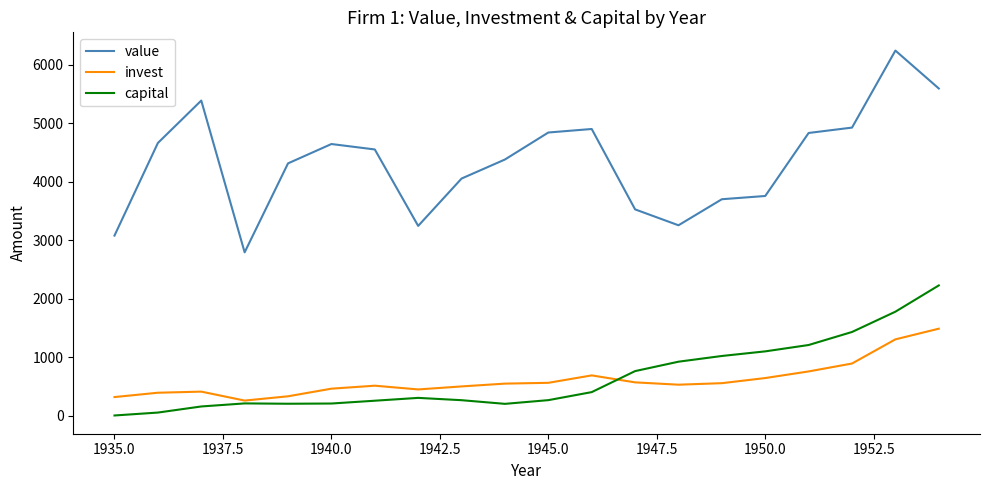

How many series are shown in this chart?

3